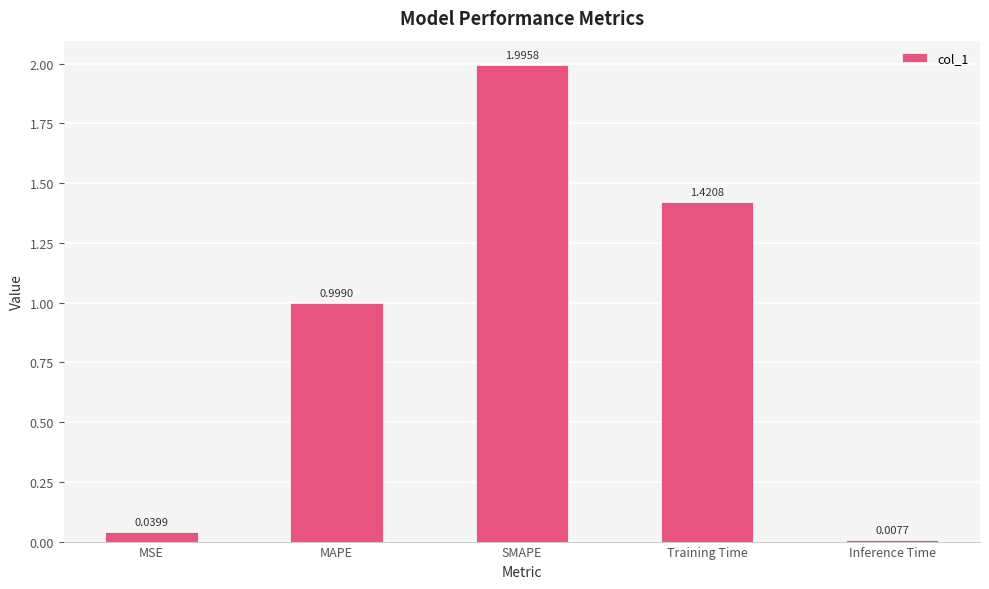

Are the bars grouped side by side (vs. stacked)?

No